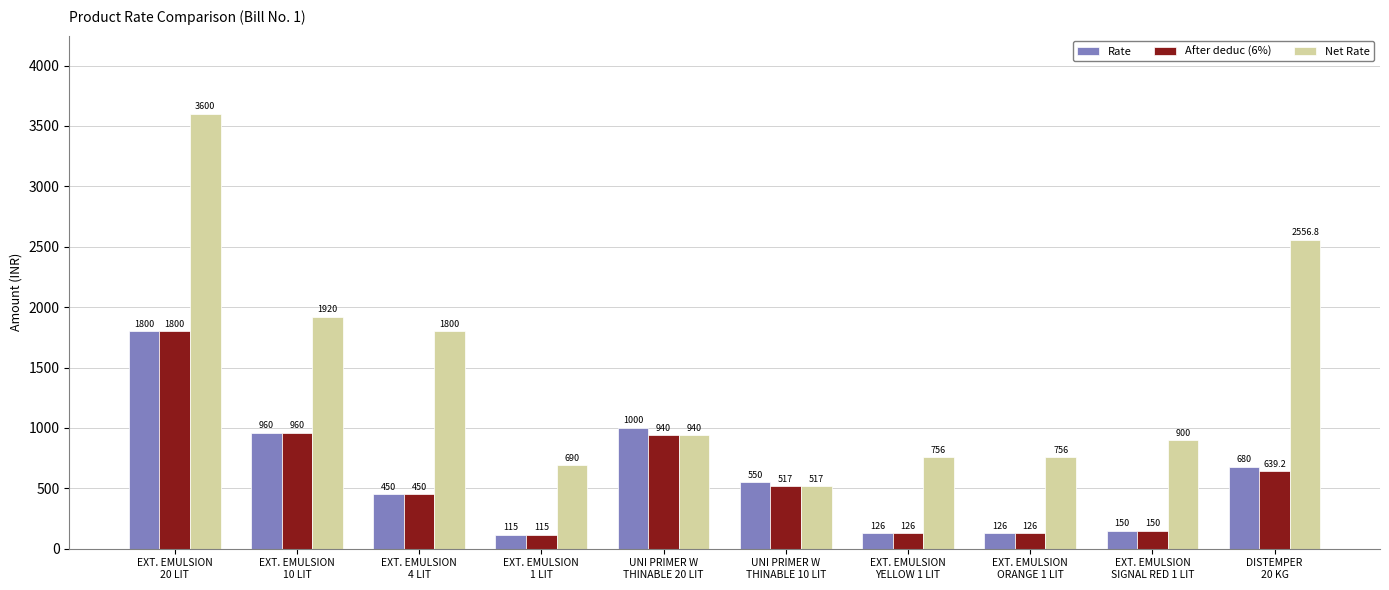

What is the value of the Net Rate bar at the 2nd from the left?

1920.0